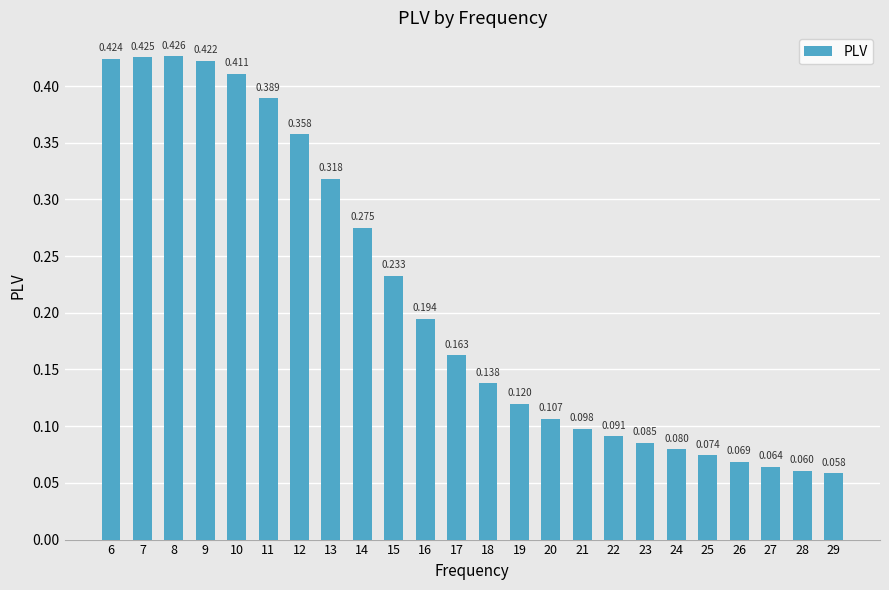

Rank the categories by value from lowest to highest.

29, 28, 27, 26, 25, 24, 23, 22, 21, 20, 19, 18, 17, 16, 15, 14, 13, 12, 11, 10, 9, 6, 7, 8